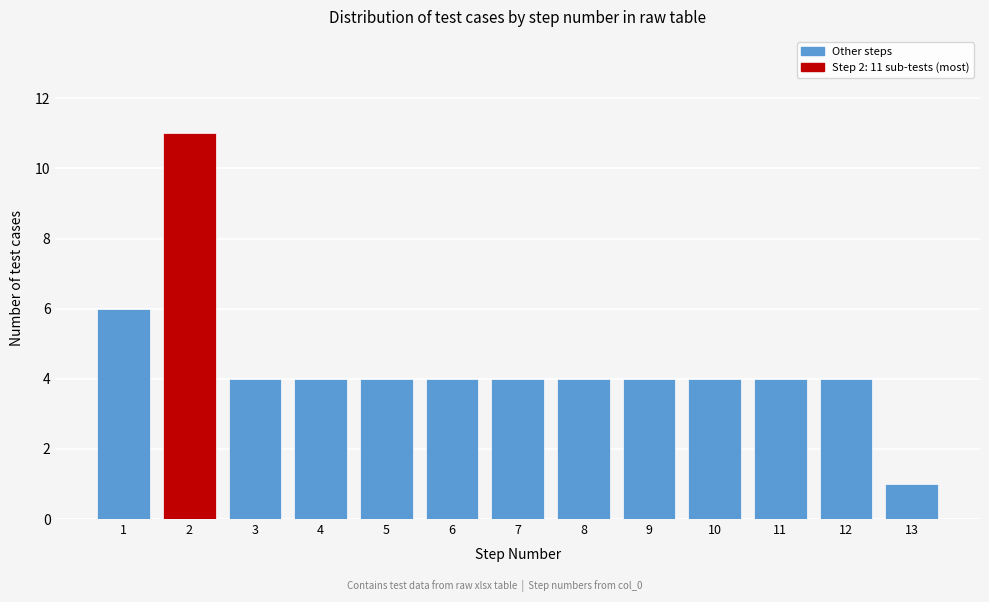

Reading right to left, what are all the values shown in this chart?

1	4	4	4	4	4	4	4	4	4	4	11	6